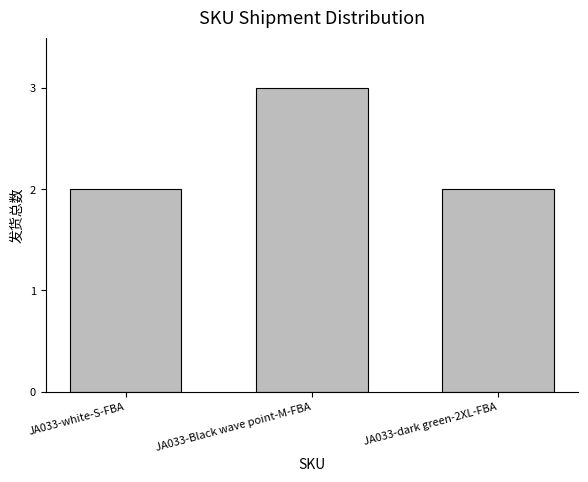

Are the bars horizontal?

No